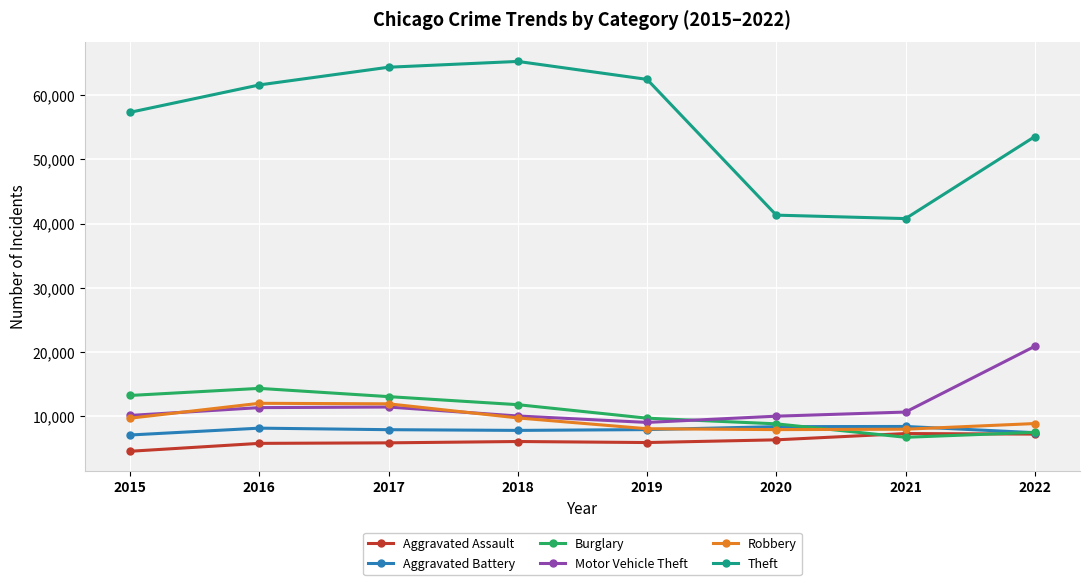

What is the value of the Aggravated Assault point at the 7th from the left?

7243